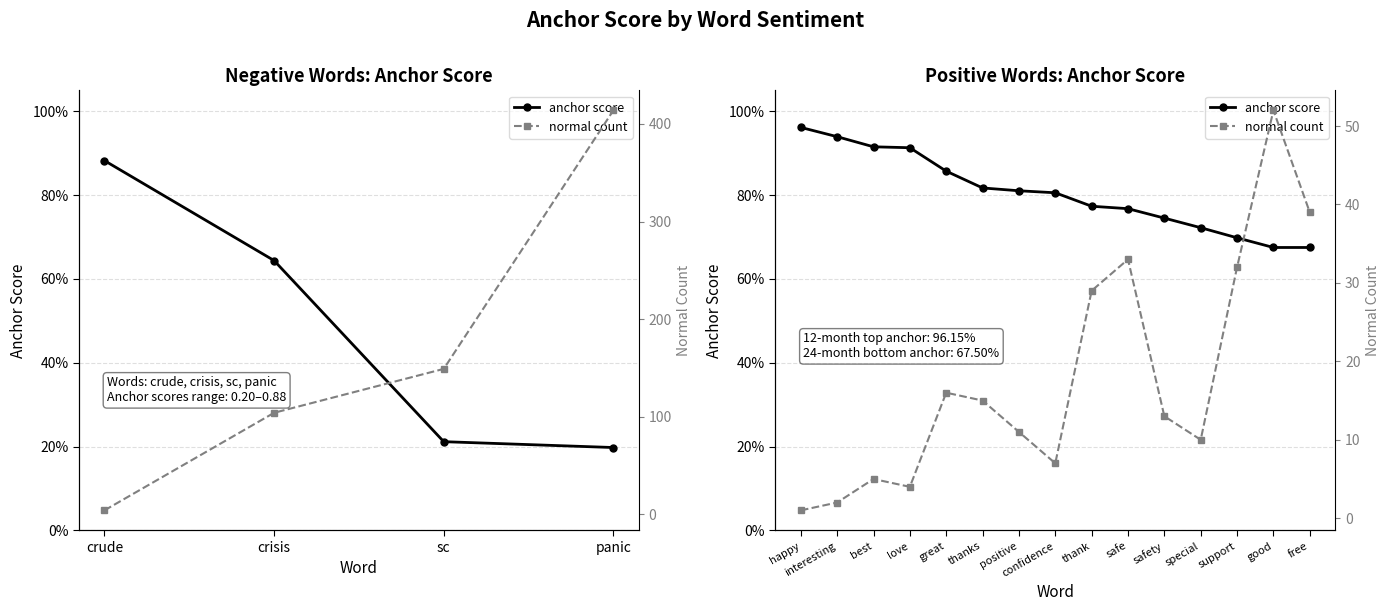

What is the value of the normal count point at the 1st from the left?

1.0